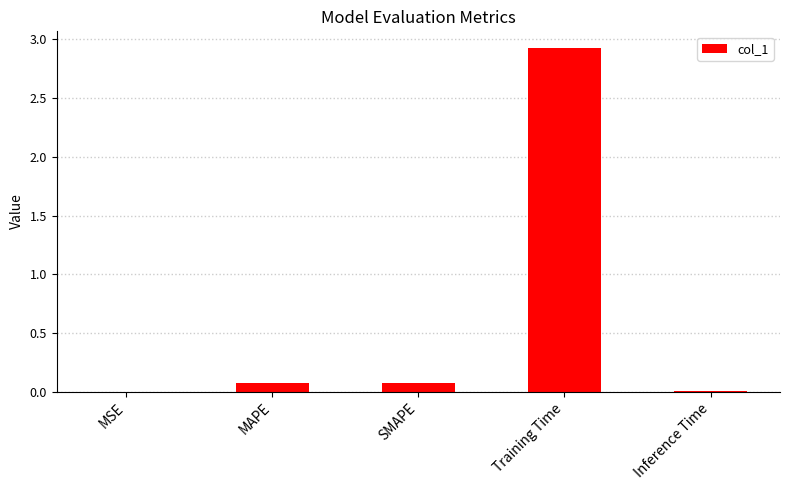

Are the bars horizontal?

No